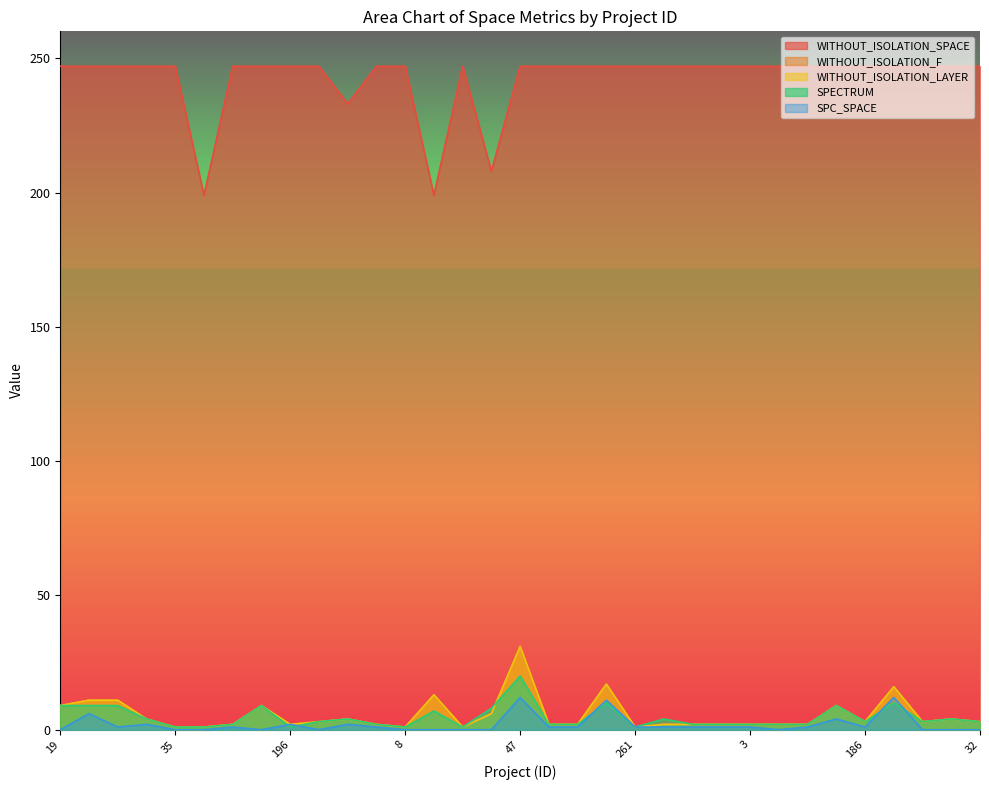

Between 232 and 112, which is larger?

232